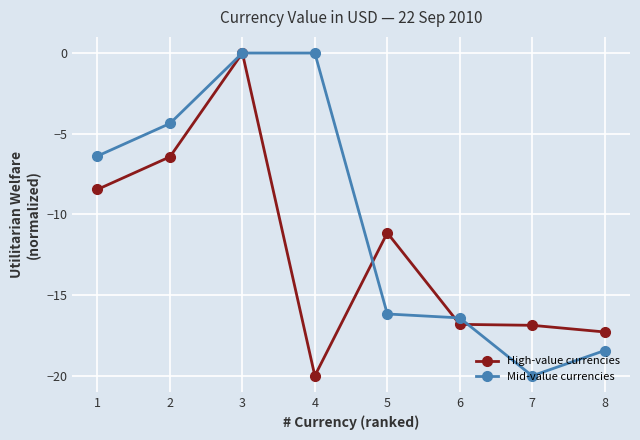

What is the sum of the Mid-value currencies values at 7 and 4?

-20.0